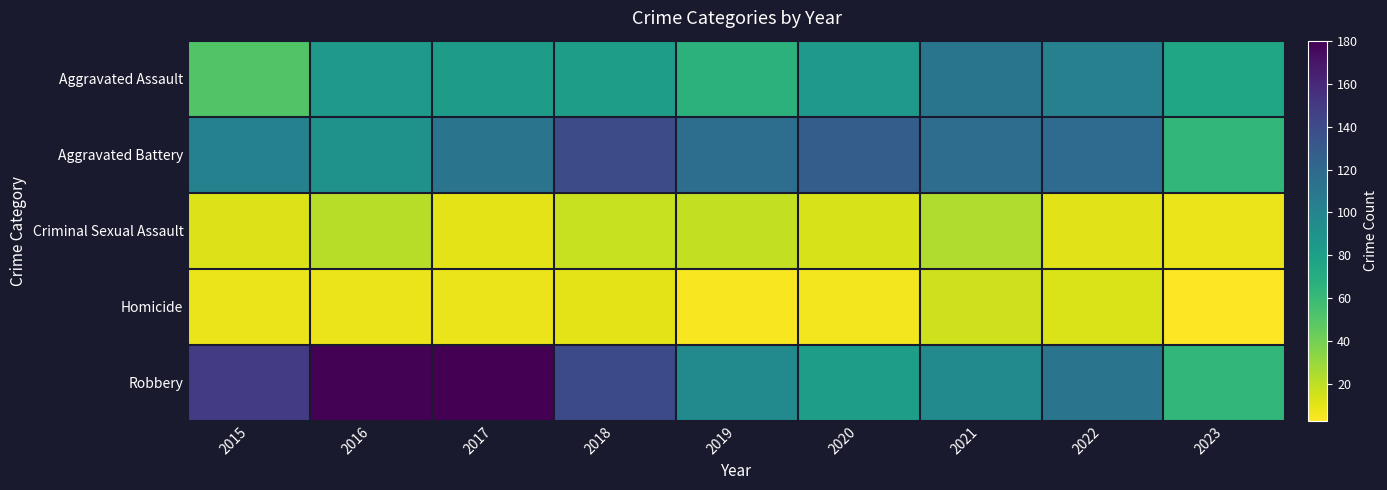

What is the total value across all series at 2015?

322